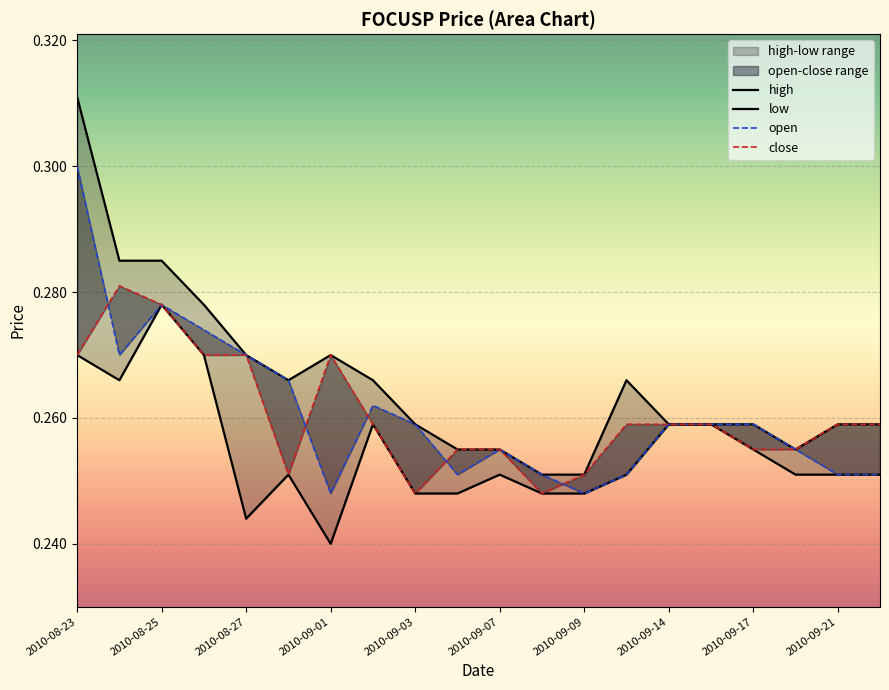

Rank the series by their maximum value, from lowest to highest.

low, close, open, high